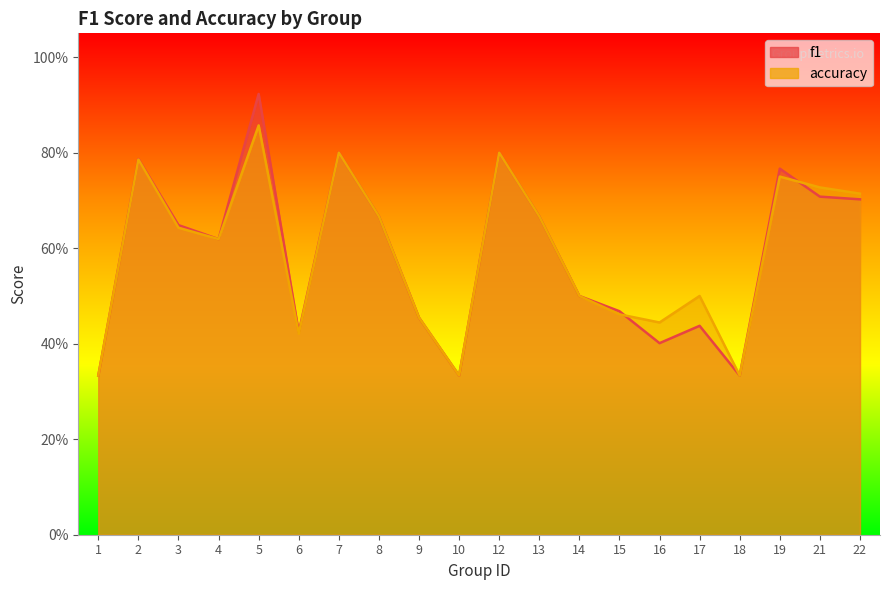

How many interior local valleys does the accuracy series have?

5